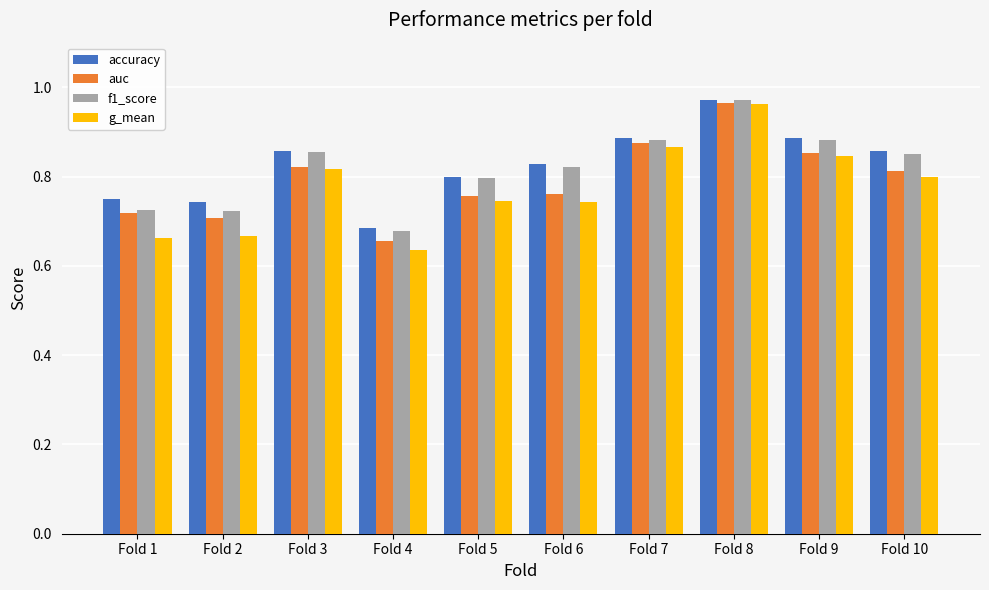

Which series has the widest spread of values?

g_mean